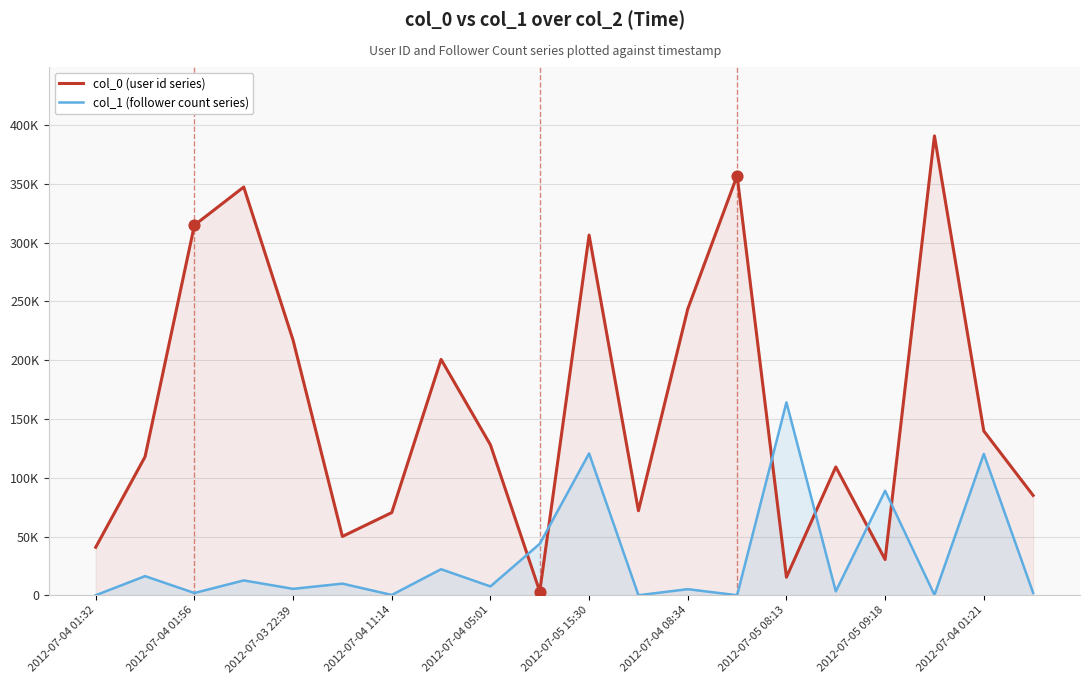

At which category is the sum across all series the highest?

2012-07-05 15:30